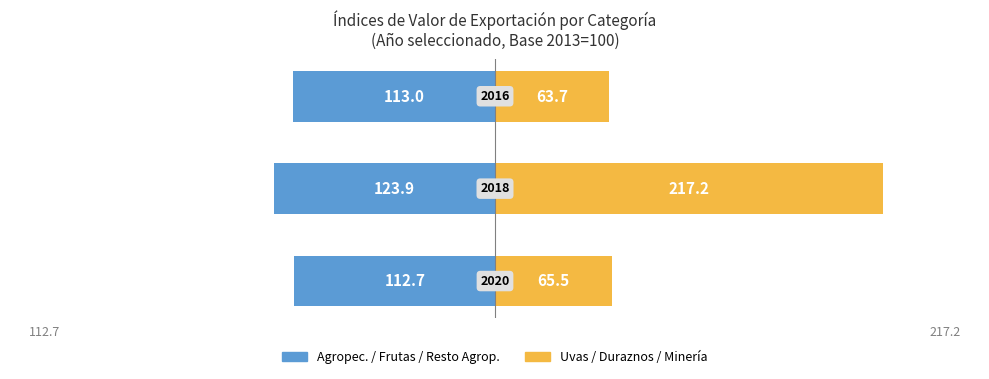

Read the Agropecuario / Frutas / Resto value at 0.

-112.7